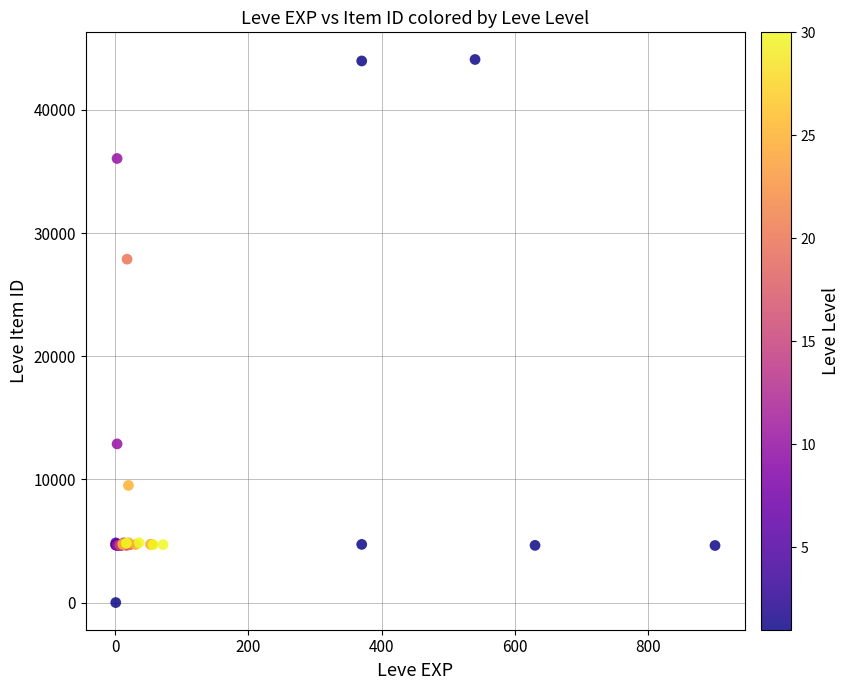

What Y value in the scatter plot is closest to 22050?

27884